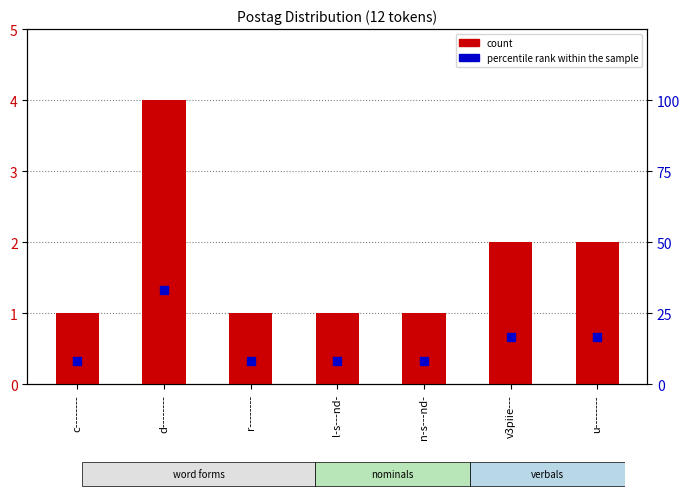

Is the value of percentile rank within the sample at d-------- greater than the value of count at n-s---nd-?

Yes